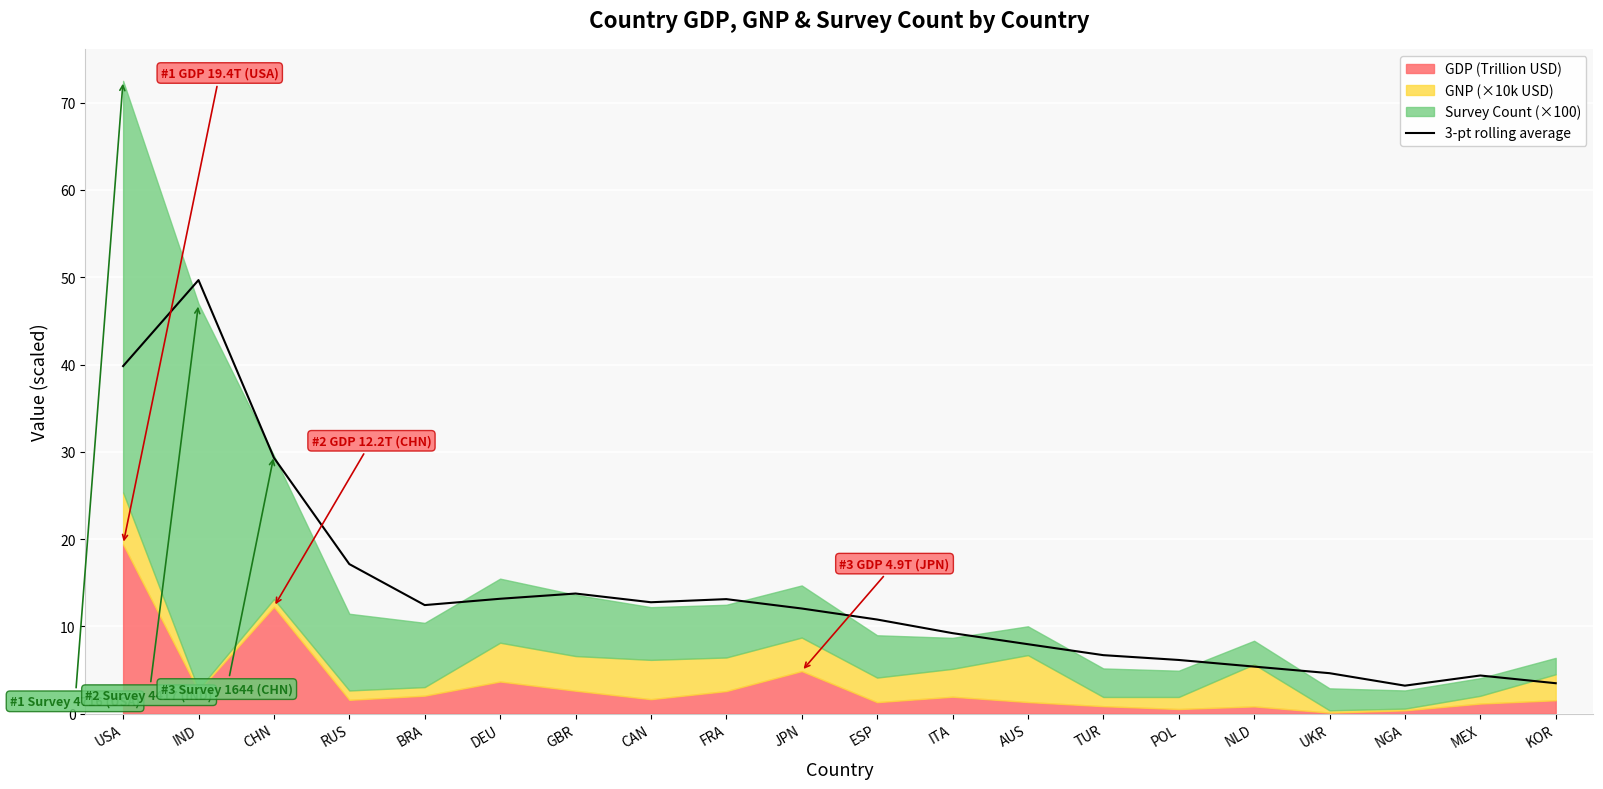

What is the minimum value shown in the chart?

3.2